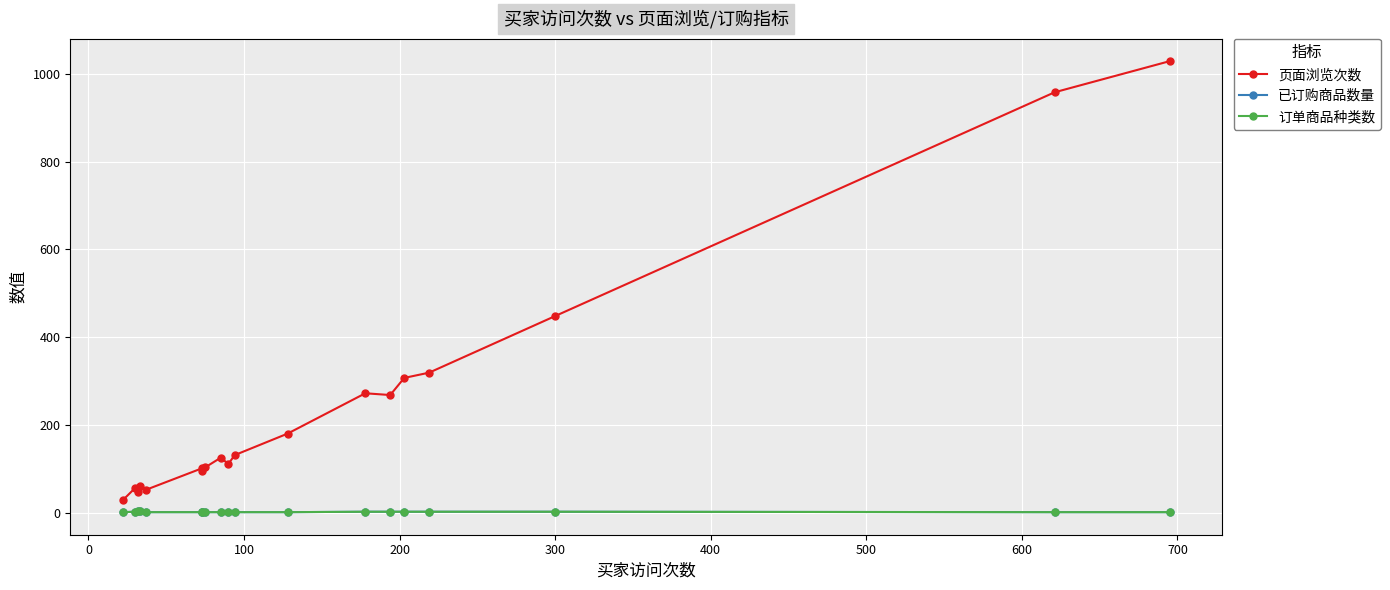

What is the lowest value of the 已订购商品数量 series?

1